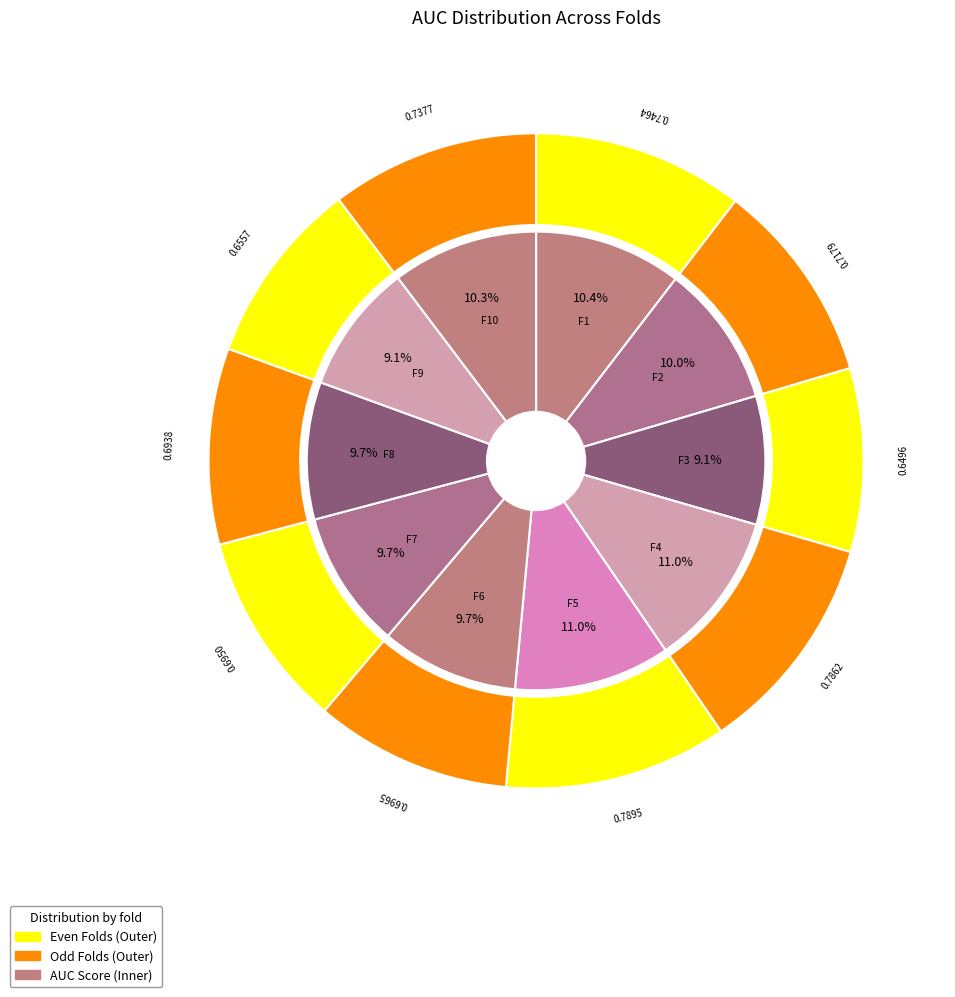

Combined, do Fold 6 and Fold 7 account for over 50%?

No